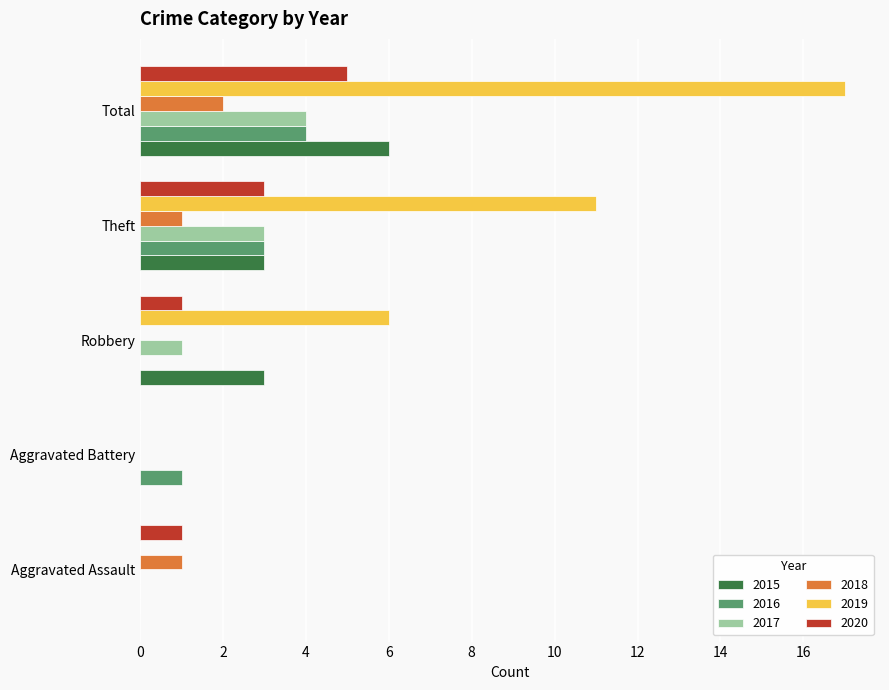

At which category does the chart reach its peak across all series?

Total